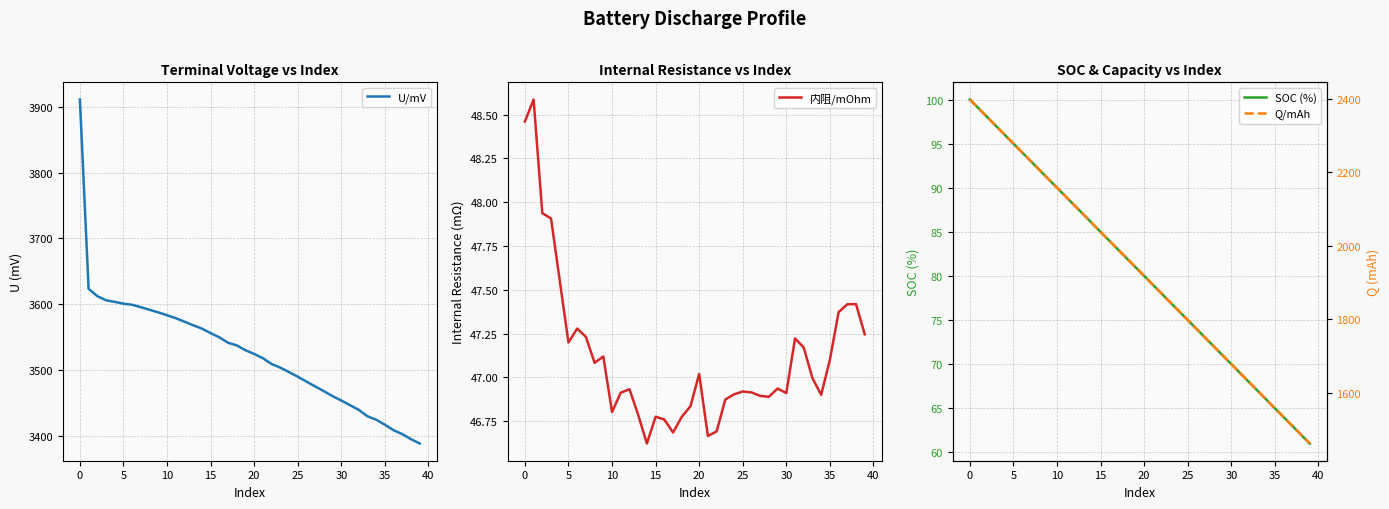

What is the difference between the maximum and minimum values in the SOC (%) series?

39